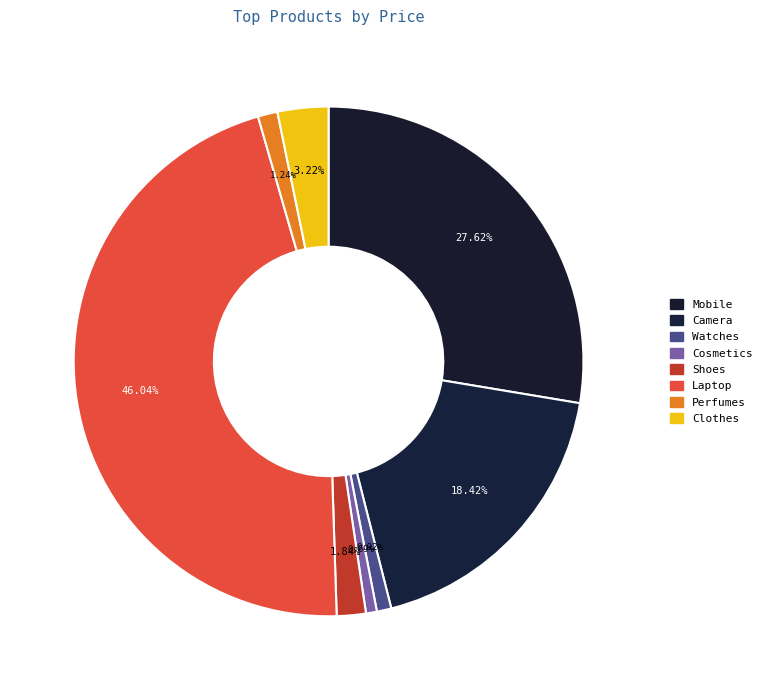

What is the ratio of the value at Watches to the value at Clothes?

0.3